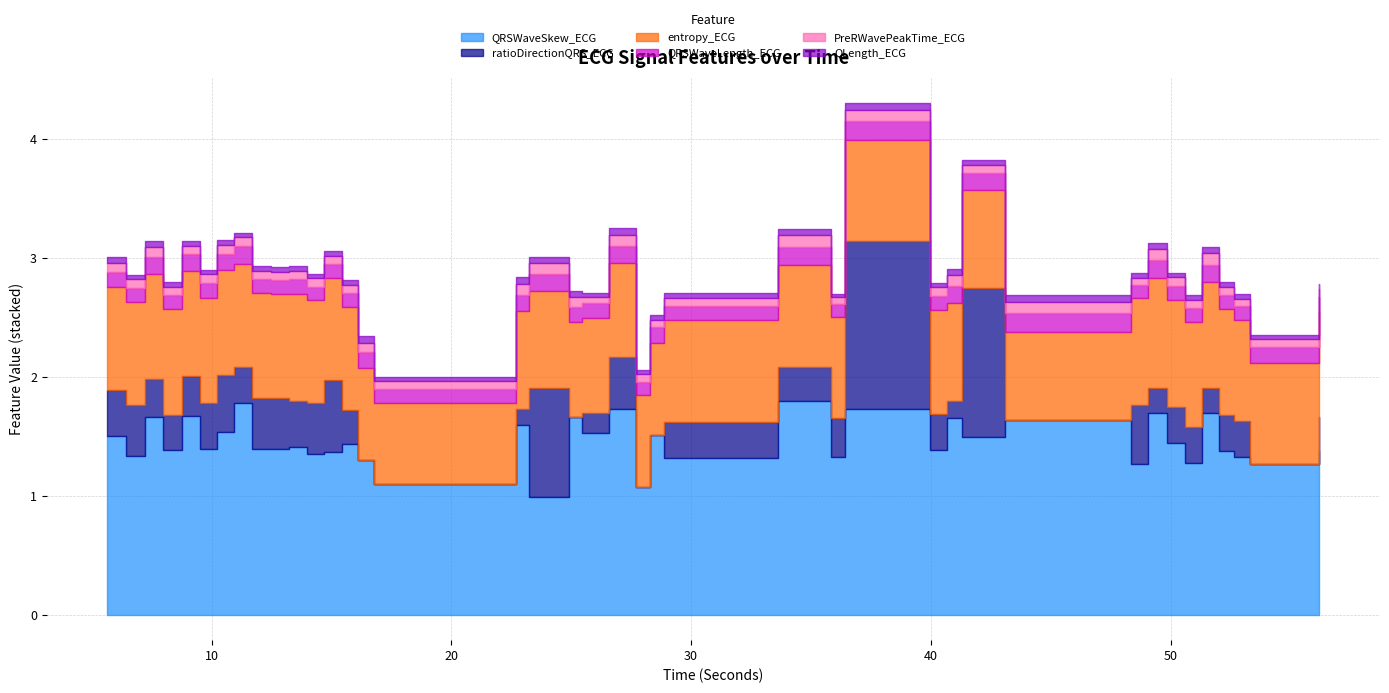

At which category does QRSWaveLength_ECG reach its first local peak?

7.203125